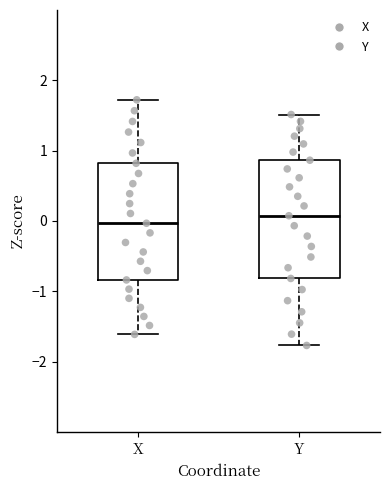

Where is the upper edge of the box for X on the y-axis? The values are not printed on the chart, so give them approximately, as read against the axis.

0.8